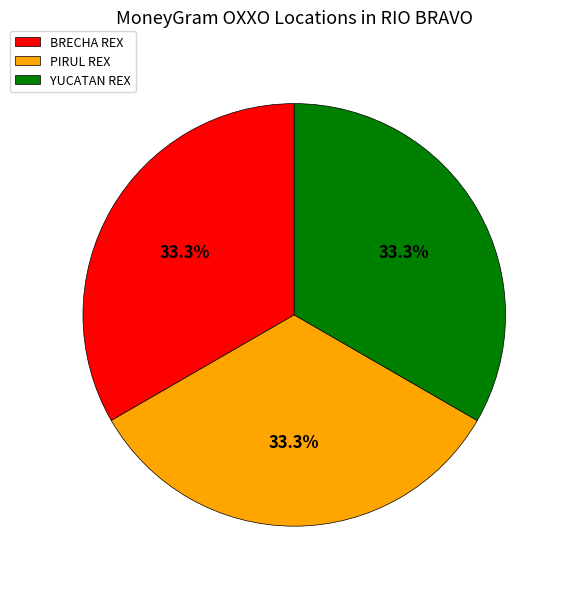

What is the total percentage of PIRUL REX and BRECHA REX?

66.7%